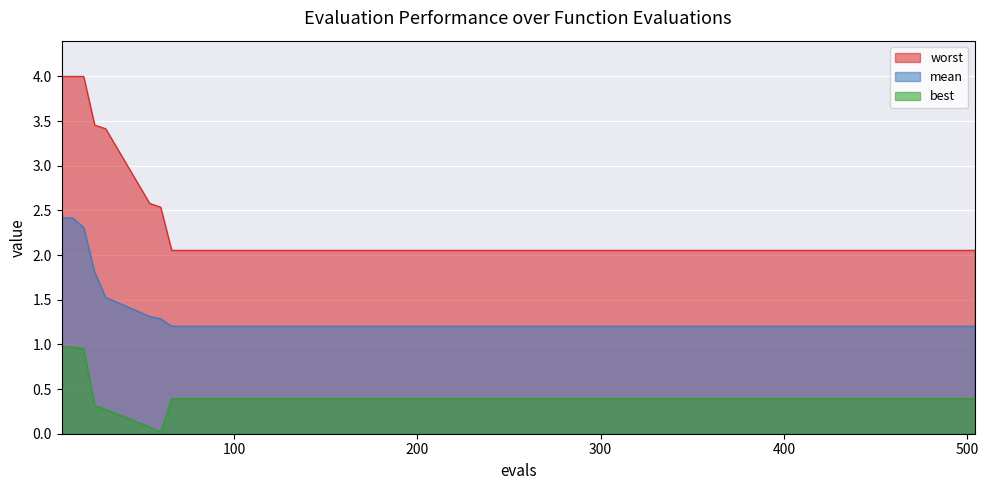

How many series are shown in this chart?

3